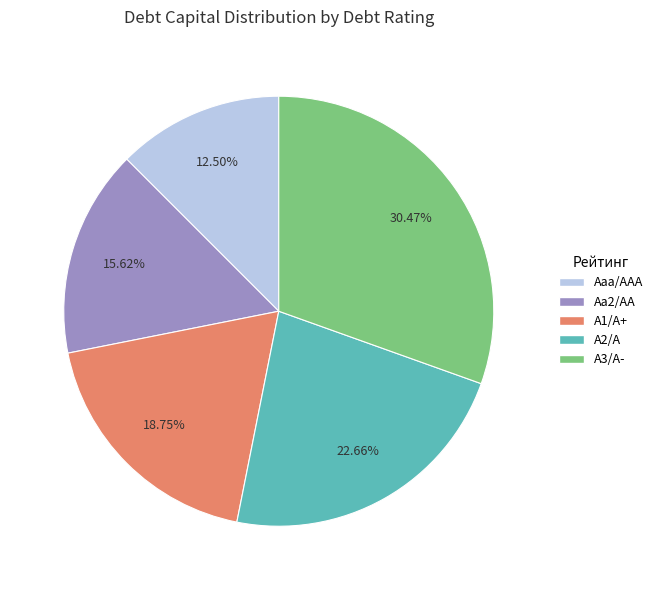

Is there any slice that represents more than half of the pie?

No